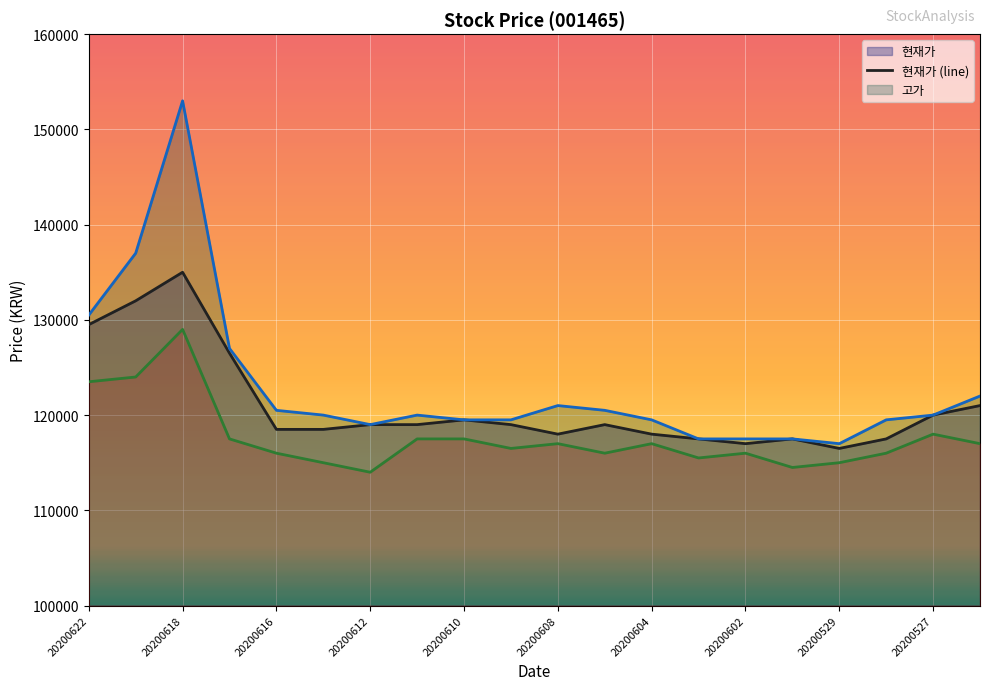

Which series has the largest total across all categories?

고가